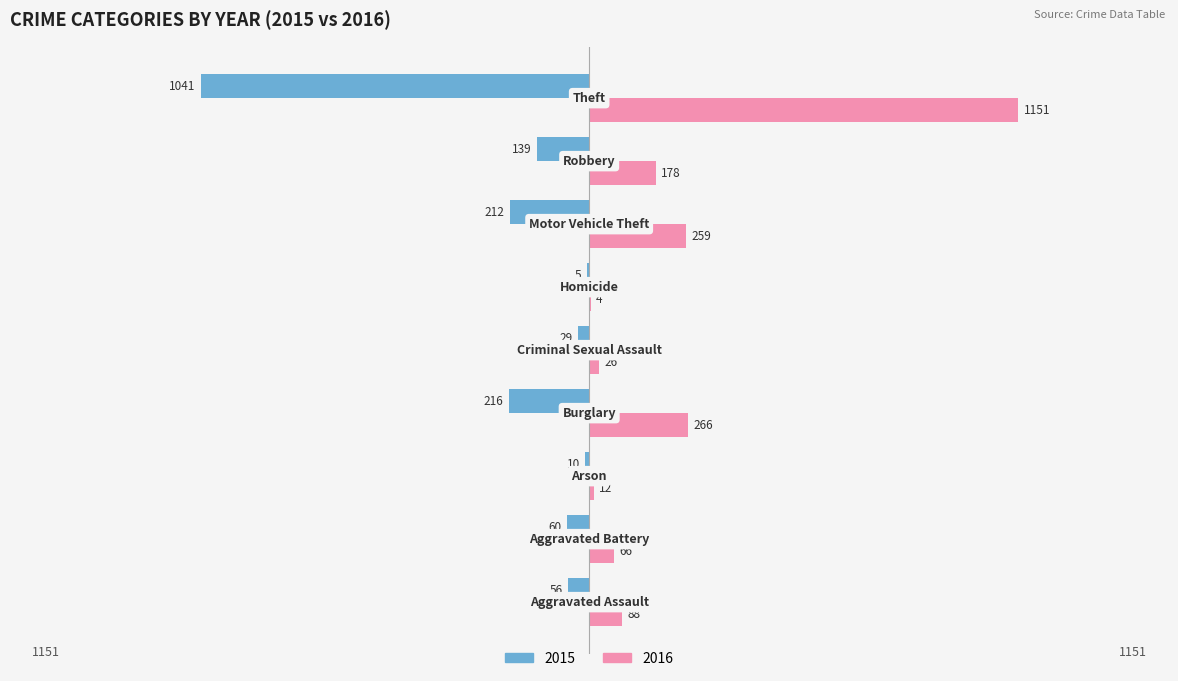

What is the maximum value shown in the chart?

1151